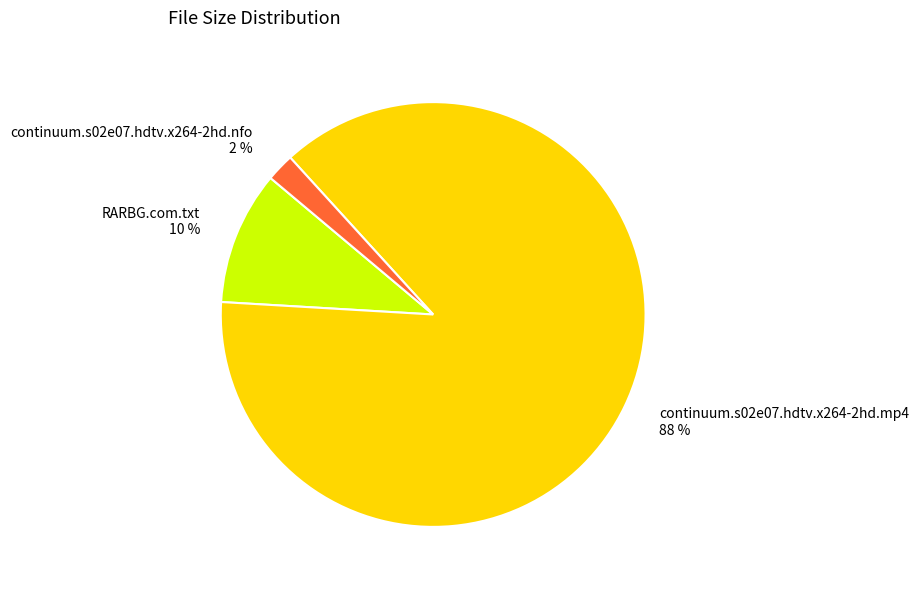

To the nearest percent, what is the difference between the largest and smallest slice percentages?

86%